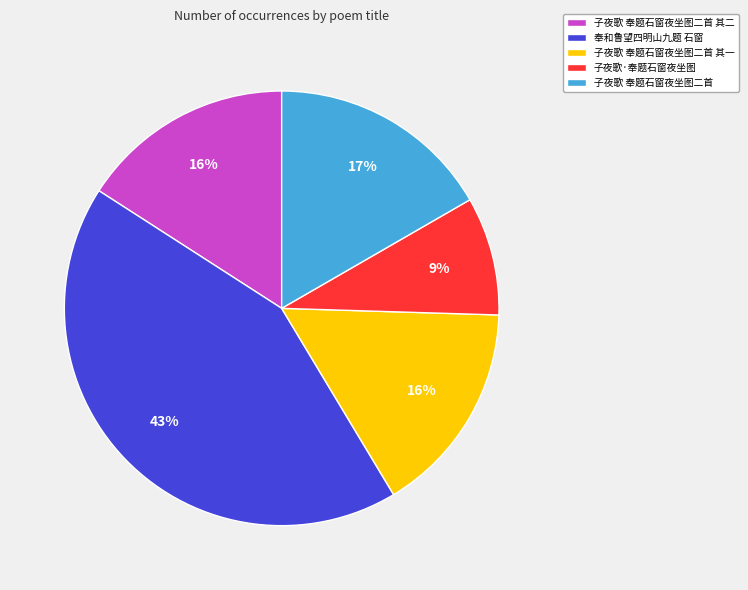

What is the largest slice in the pie chart?

奉和鲁望四明山九题 石窗